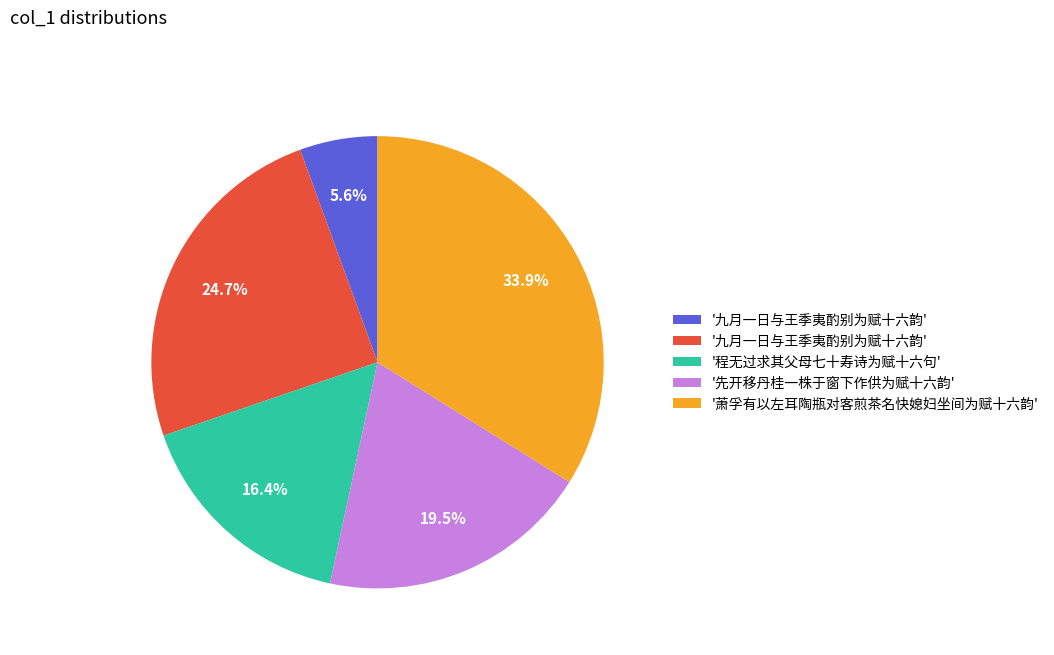

Is there a majority slice in this chart?

No